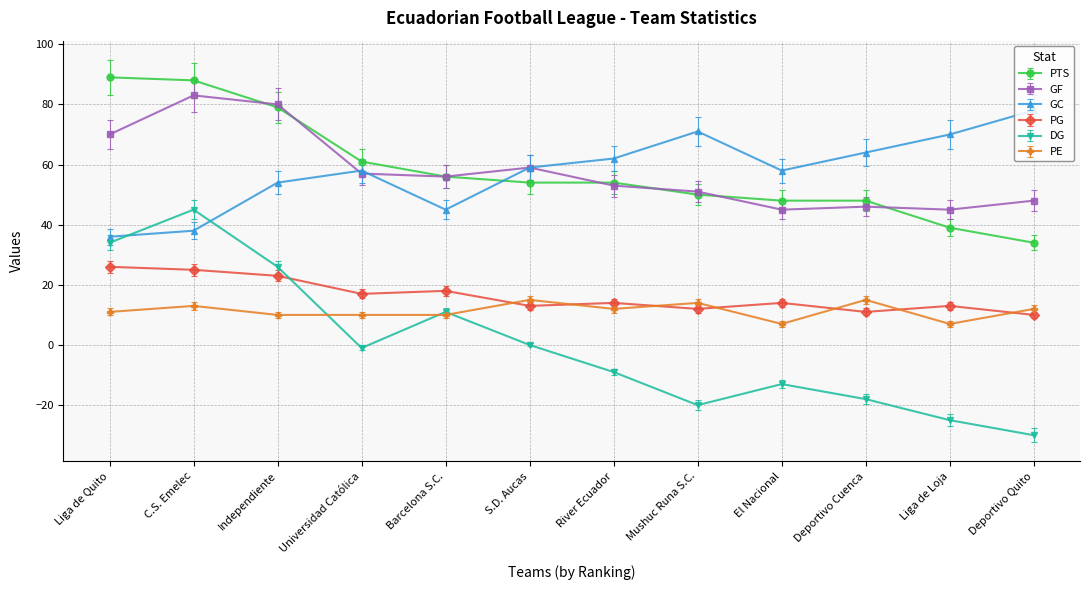

What is the label of the 9th point from the right?

Universidad Católica